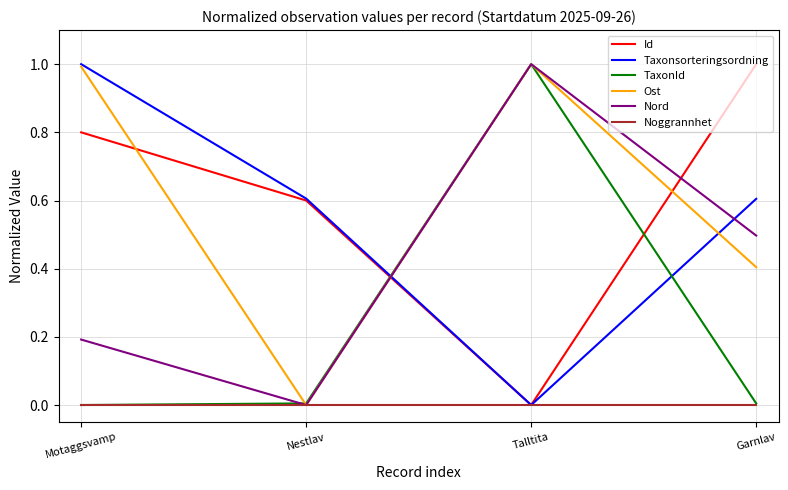

What position from the right is Talltita?

2